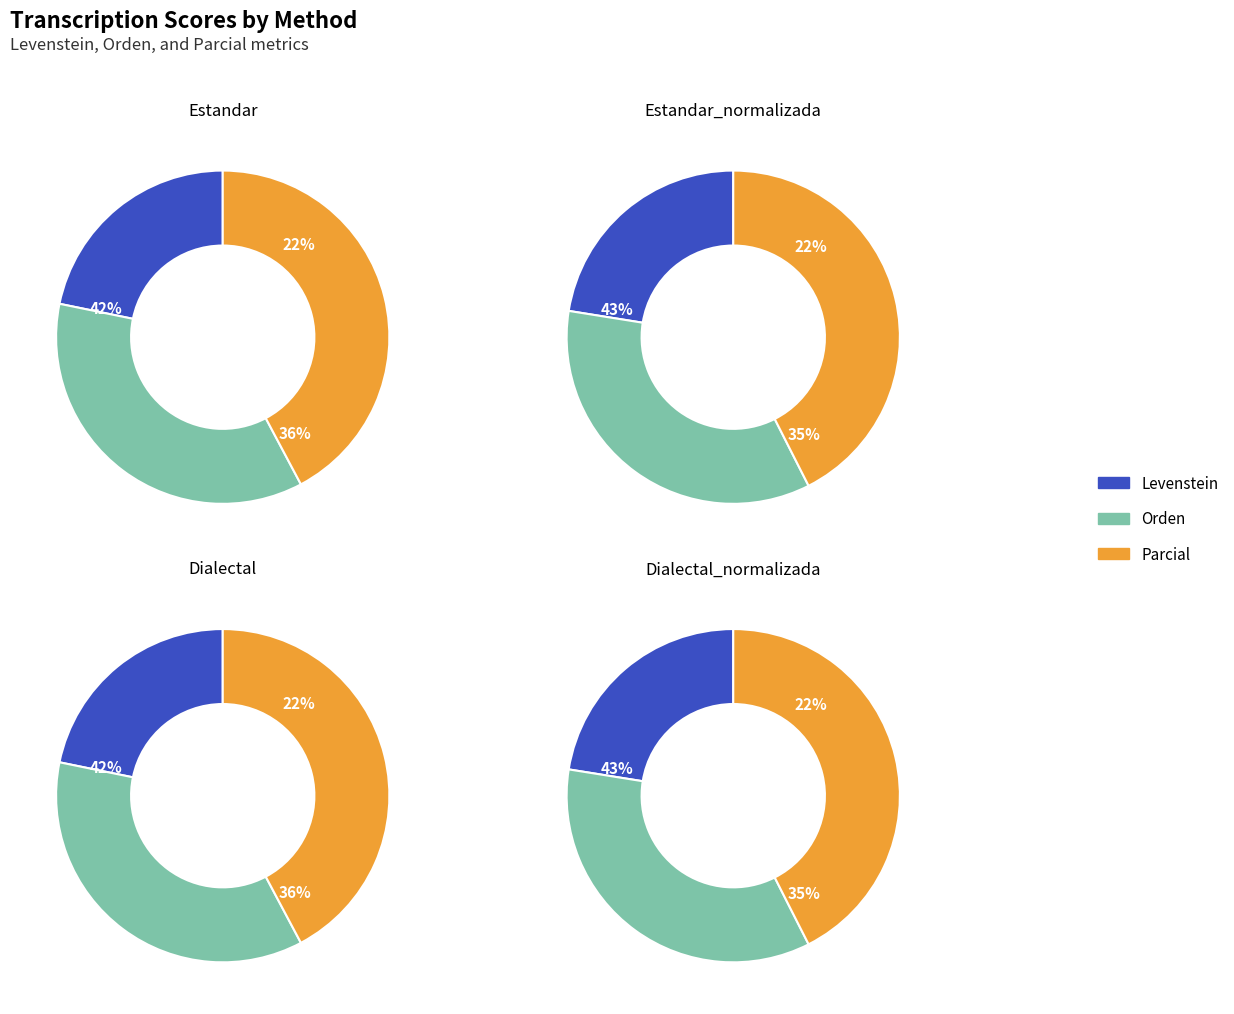

True or false: Dialectal accounts for 17% of the total.

False